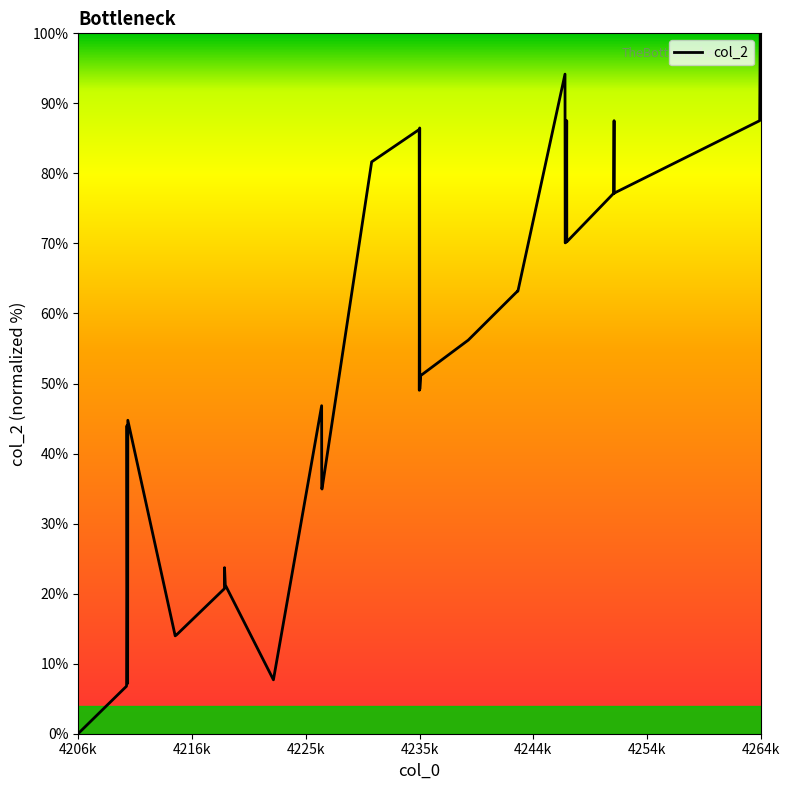

What is the greatest value displayed?

100.0